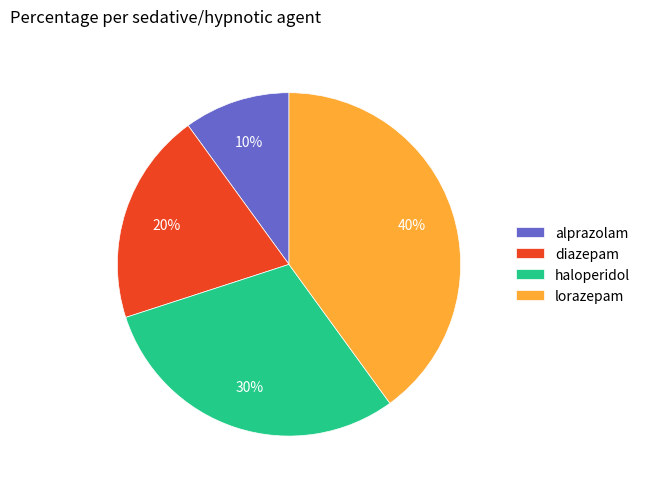

Do haloperidol and alprazolam together represent more than half of the pie?

No